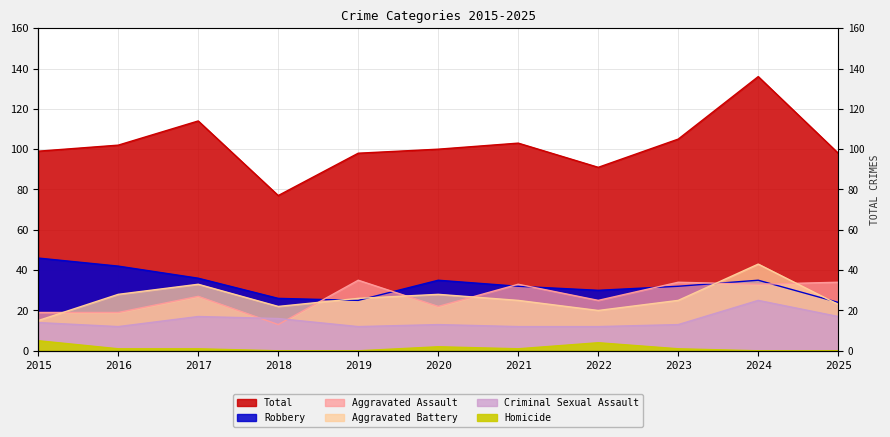

What is the sum of the Homicide values at 2015 and 2020?

7